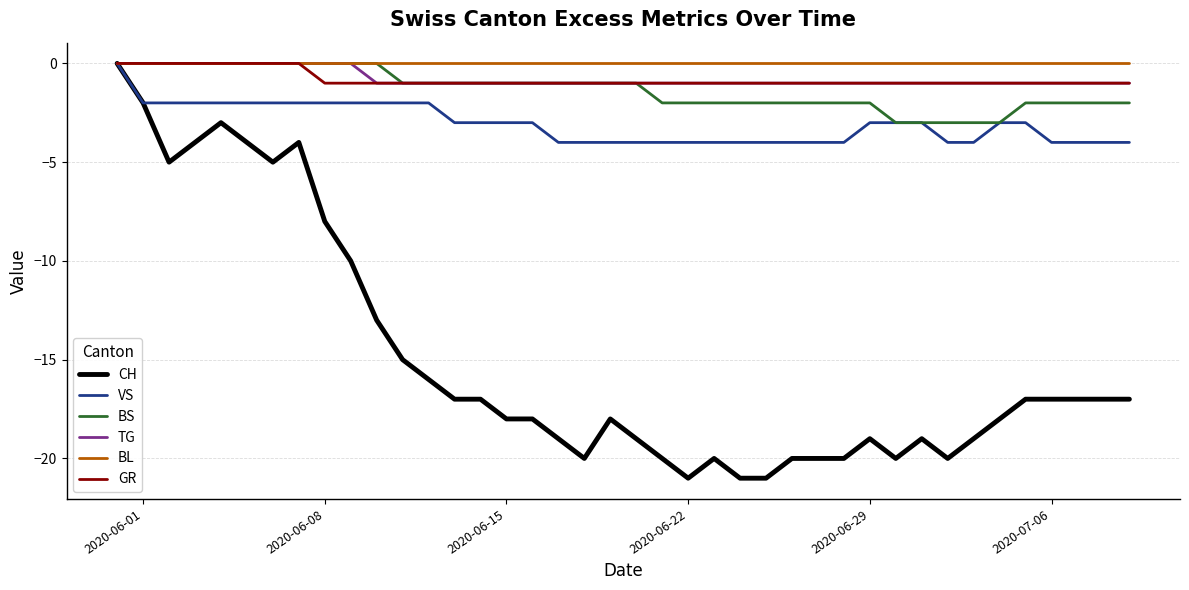

What is the minimum value for CH?

-21